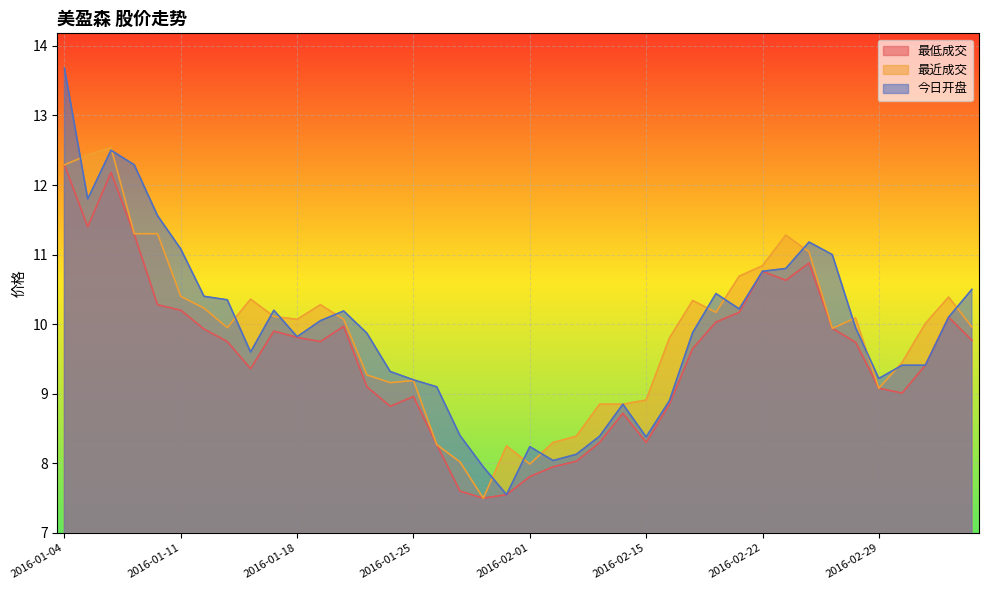

Reading right to left, list all the values displayed in this chart.

最低成交: 2016-03-04=9.8	2016-03-03=10.1	2016-03-02=9.4	2016-03-01=9.0	2016-02-29=9.1	2016-02-26=9.7	2016-02-25=9.9	2016-02-24=10.9	2016-02-23=10.6	2016-02-22=10.8	2016-02-19=10.2	2016-02-18=10.0	2016-02-17=9.7	2016-02-16=8.8	2016-02-15=8.3	2016-02-05=8.7	2016-02-04=8.3	2016-02-03=8.0	2016-02-02=8.0	2016-02-01=7.8	2016-01-29=7.5	2016-01-28=7.5	2016-01-27=7.6	2016-01-26=8.3	2016-01-25=9.0	2016-01-22=8.8	2016-01-21=9.1	2016-01-20=10.0	2016-01-19=9.8	2016-01-18=9.8	2016-01-15=9.9	2016-01-14=9.4	2016-01-13=9.8	2016-01-12=9.9	2016-01-11=10.2	2016-01-08=10.3	2016-01-07=11.3	2016-01-06=12.2	2016-01-05=11.4	2016-01-04=12.3
最近成交: 2016-03-04=10.0	2016-03-03=10.4	2016-03-02=10.0	2016-03-01=9.4	2016-02-29=9.1	2016-02-26=10.1	2016-02-25=9.9	2016-02-24=11.0	2016-02-23=11.3	2016-02-22=10.8	2016-02-19=10.7	2016-02-18=10.2	2016-02-17=10.3	2016-02-16=9.8	2016-02-15=8.9	2016-02-05=8.8	2016-02-04=8.8	2016-02-03=8.4	2016-02-02=8.3	2016-02-01=8.0	2016-01-29=8.2	2016-01-28=7.5	2016-01-27=8.0	2016-01-26=8.3	2016-01-25=9.2	2016-01-22=9.2	2016-01-21=9.3	2016-01-20=10.1	2016-01-19=10.3	2016-01-18=10.1	2016-01-15=10.1	2016-01-14=10.4	2016-01-13=9.9	2016-01-12=10.2	2016-01-11=10.4	2016-01-08=11.3	2016-01-07=11.3	2016-01-06=12.5	2016-01-05=12.4	2016-01-04=12.3
今日开盘: 2016-03-04=10.5	2016-03-03=10.1	2016-03-02=9.4	2016-03-01=9.4	2016-02-29=9.2	2016-02-26=9.9	2016-02-25=11.0	2016-02-24=11.2	2016-02-23=10.8	2016-02-22=10.8	2016-02-19=10.2	2016-02-18=10.4	2016-02-17=9.9	2016-02-16=8.9	2016-02-15=8.4	2016-02-05=8.8	2016-02-04=8.4	2016-02-03=8.1	2016-02-02=8.0	2016-02-01=8.2	2016-01-29=7.5	2016-01-28=8.0	2016-01-27=8.4	2016-01-26=9.1	2016-01-25=9.2	2016-01-22=9.3	2016-01-21=9.9	2016-01-20=10.2	2016-01-19=10.1	2016-01-18=9.8	2016-01-15=10.2	2016-01-14=9.6	2016-01-13=10.3	2016-01-12=10.4	2016-01-11=11.1	2016-01-08=11.6	2016-01-07=12.3	2016-01-06=12.5	2016-01-05=11.8	2016-01-04=13.7